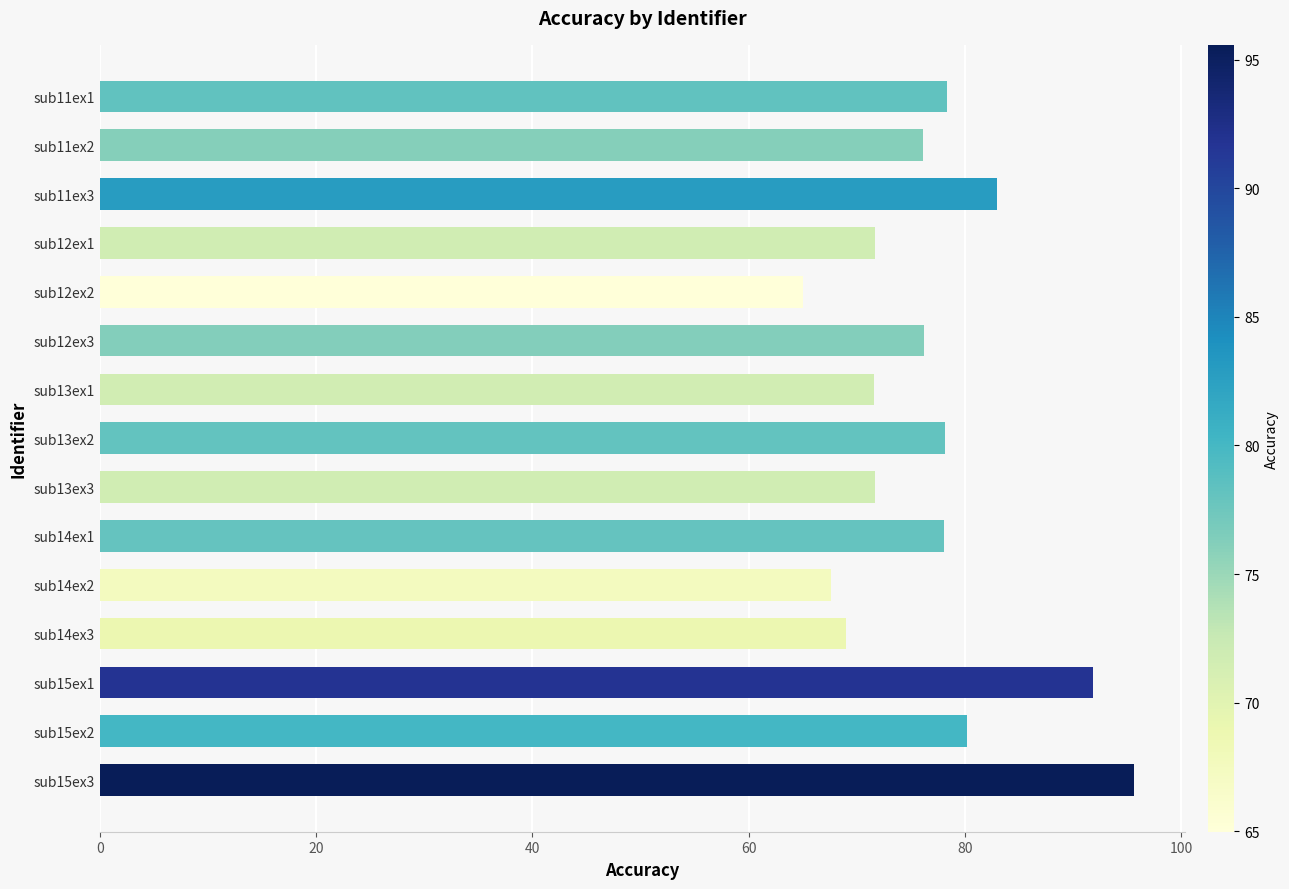

What is the change in value from sub15ex2 to sub15ex3?

+15.4